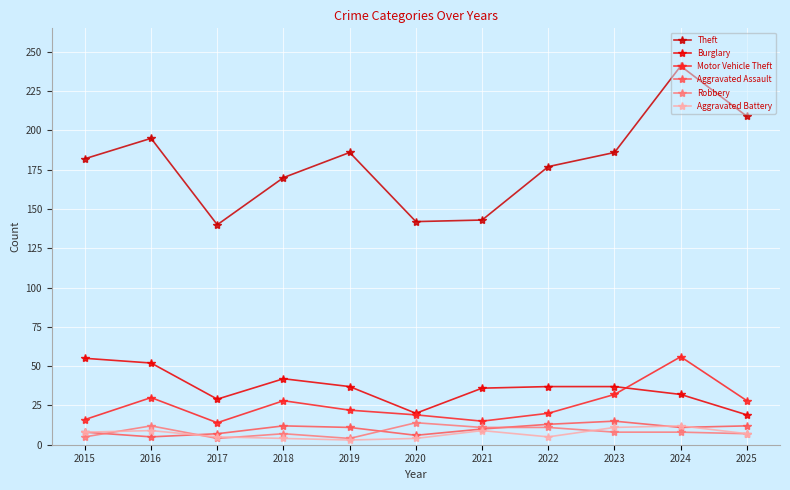

Is it true that Theft equals 121 at 2022?

False